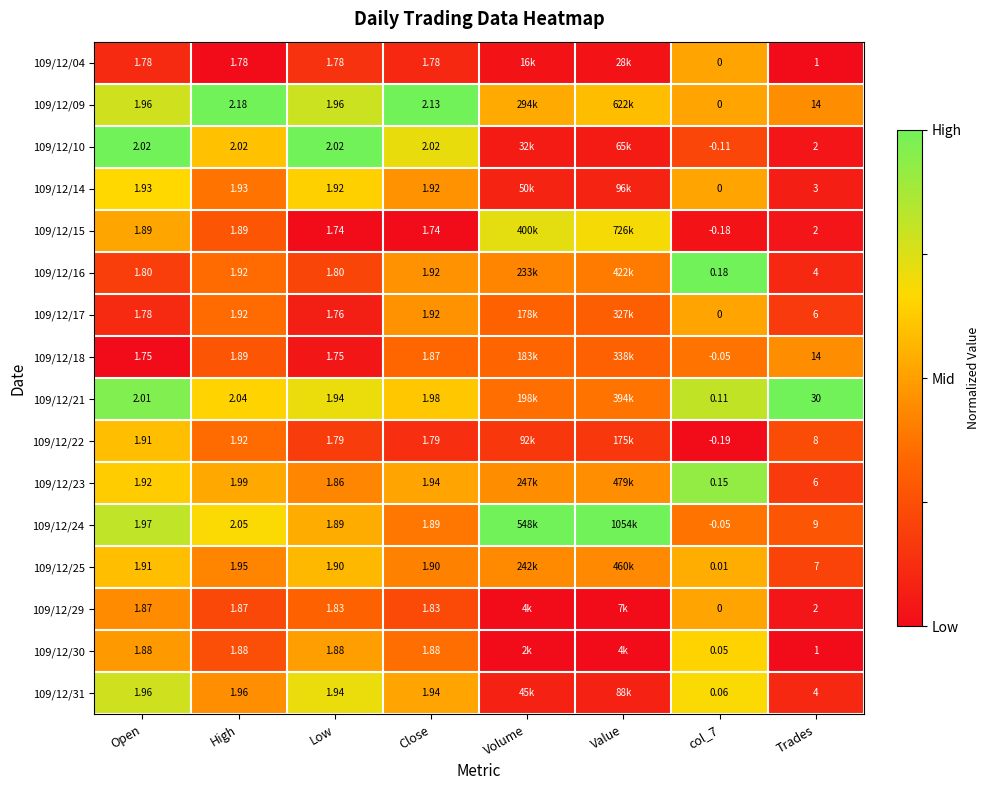

Is the value of 109/12/25 at Trades greater than the value of 109/12/17 at col_7?

Yes